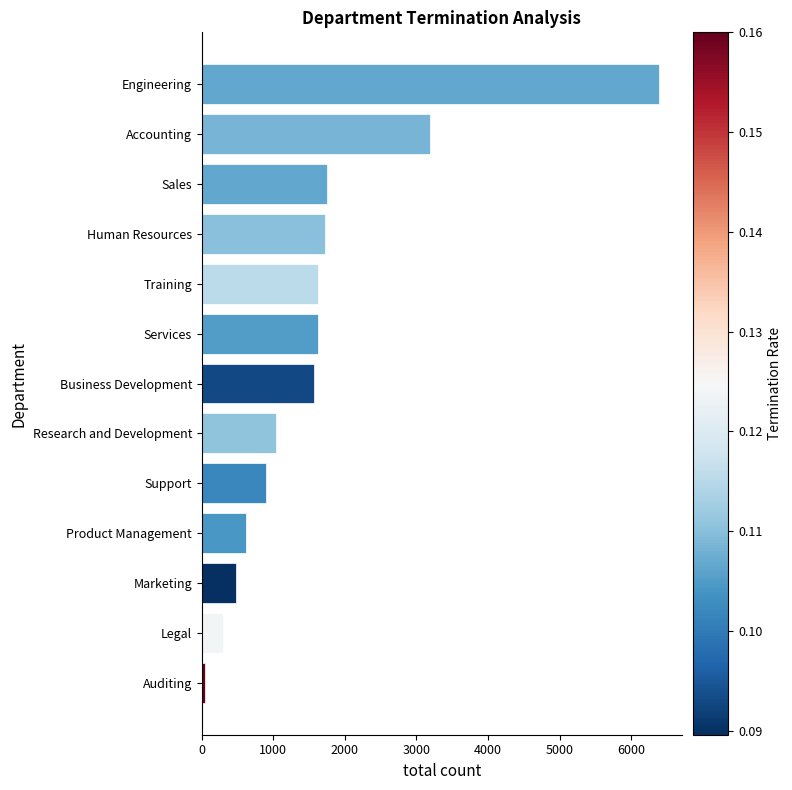

What is the average value?

1634